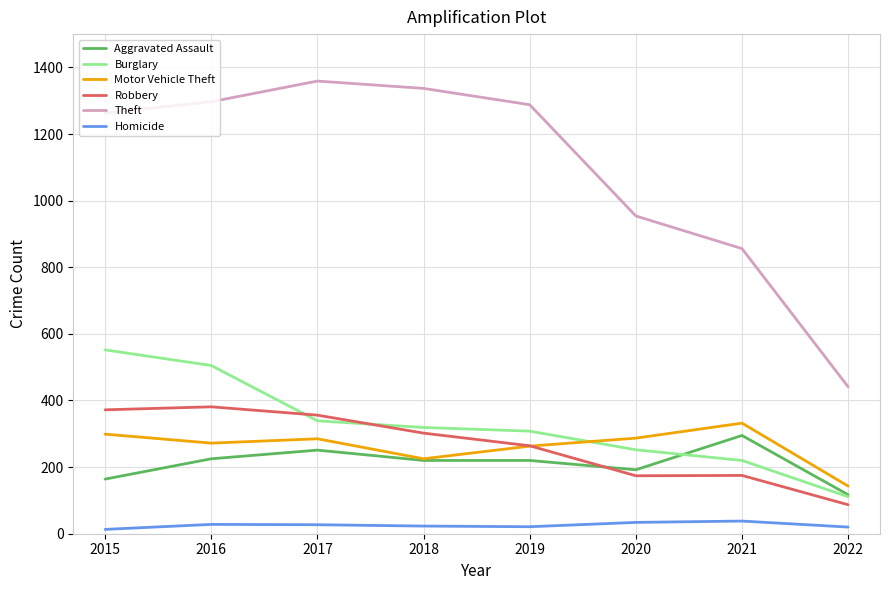

True or false: Robbery has a value of 175 at 2021.

True